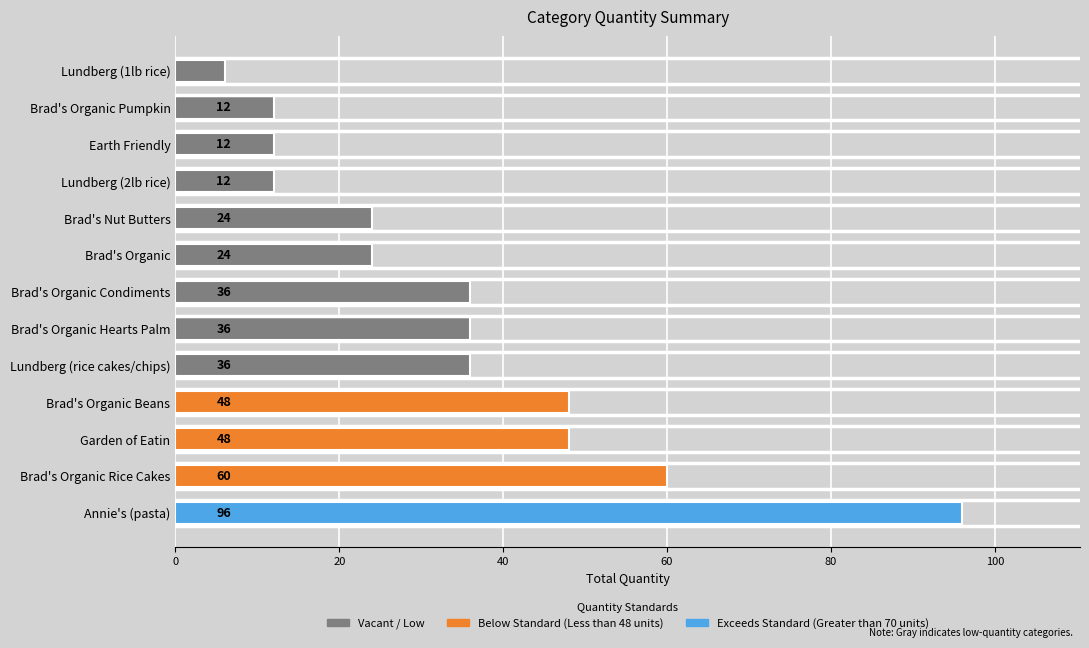

Reading bottom to top, extract all data points from this chart.

Annie's (pasta)=96	Brad's Organic Rice Cakes=60	Garden of Eatin=48	Brad's Organic Beans=48	Lundberg (rice cakes/chips)=36	Brad's Organic Hearts Palm=36	Brad's Organic Condiments=36	Brad's Organic=24	Brad's Nut Butters=24	Lundberg (2lb rice)=12	Earth Friendly=12	Brad's Organic Pumpkin=12	Lundberg (1lb rice)=6